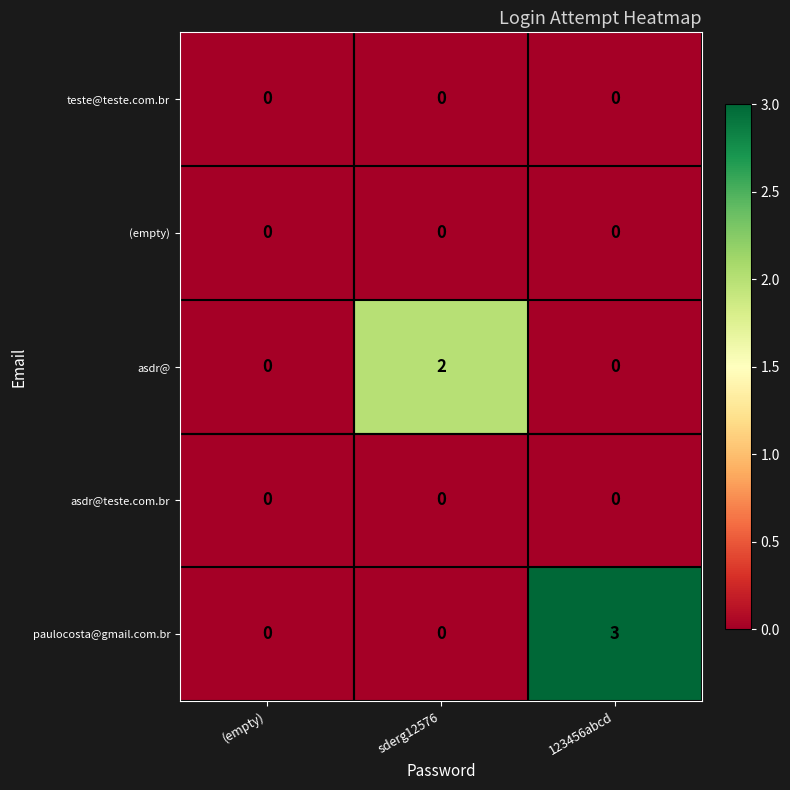

Which series has the largest range (max minus min)?

paulocosta@gmail.com.br